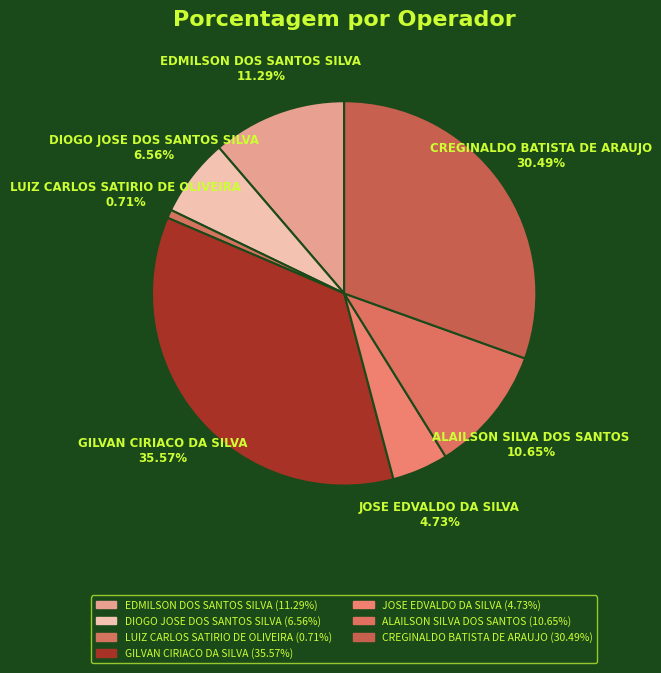

Is there any slice that represents more than half of the pie?

No